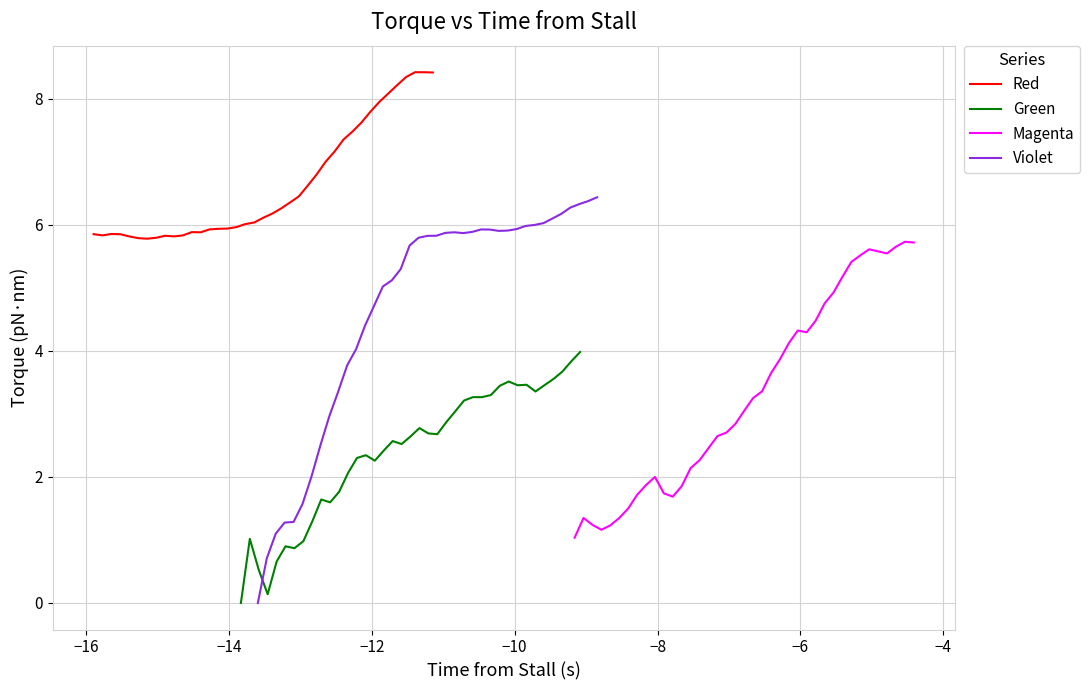

Is the value of Magenta at 9 greater than the value of Green at 28?

No